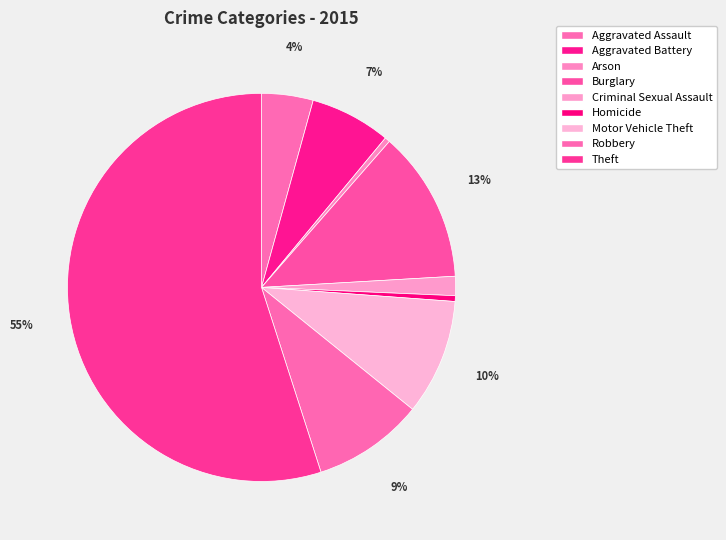

How many slices are in this pie chart?

9